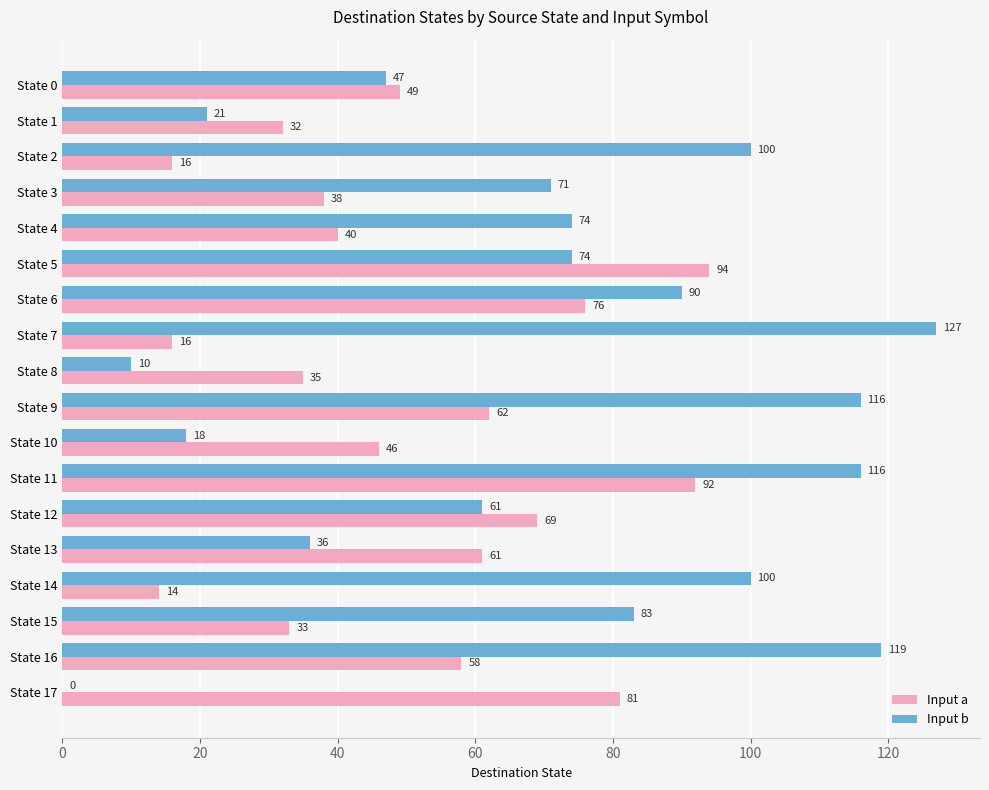

What is the sum of all Input a values?

912